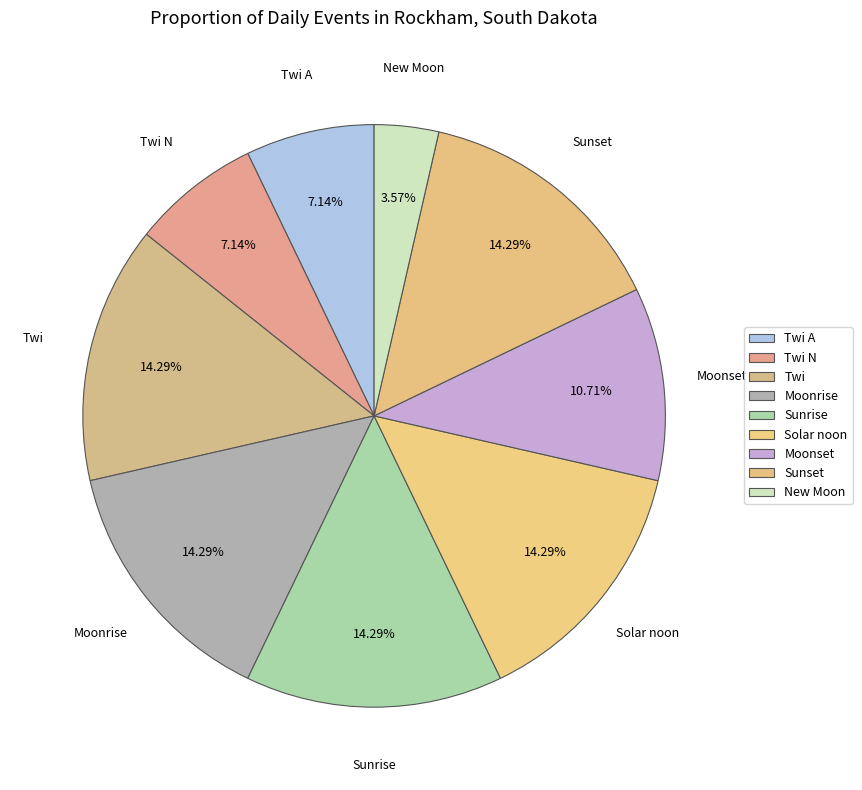

What percentage is NOT represented by Twi N?

92.9%